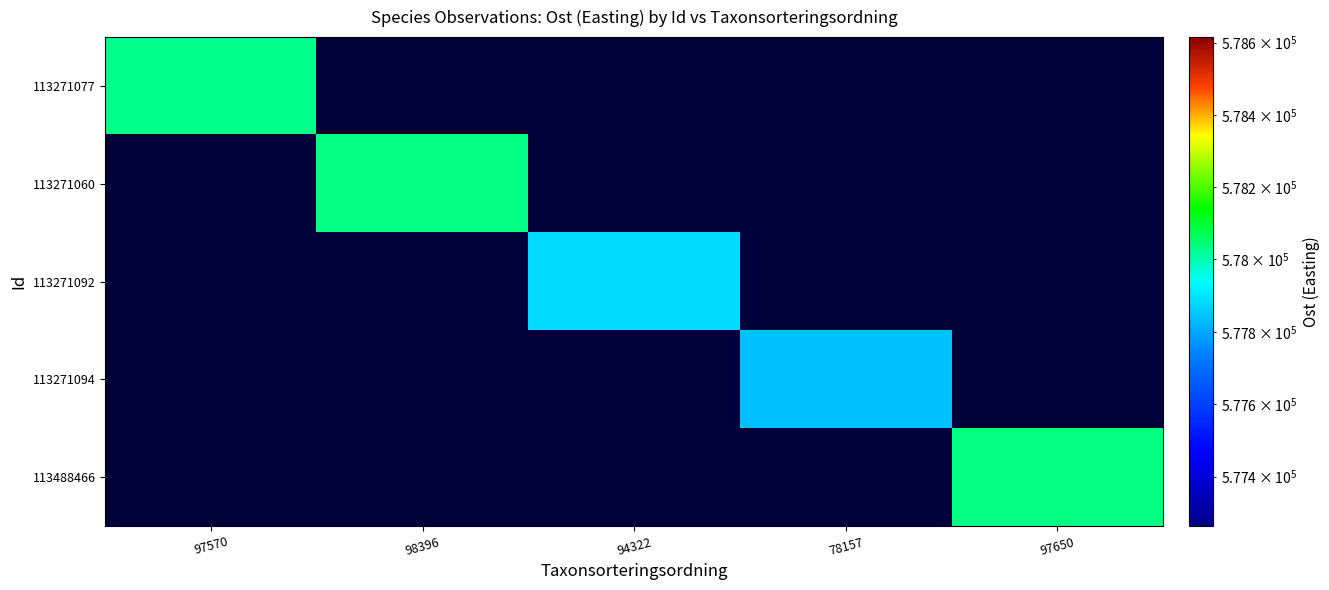

Is the value of 113271092 at 78157 greater than the value of 113271077 at 78157?

No